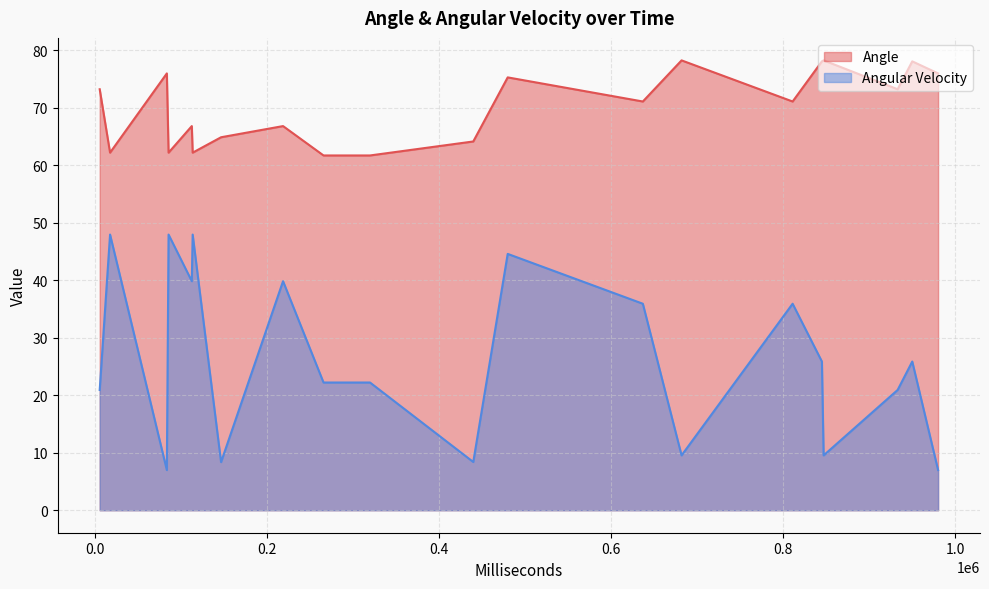

What are all the series names shown in the legend?

Angle, Angular Velocity